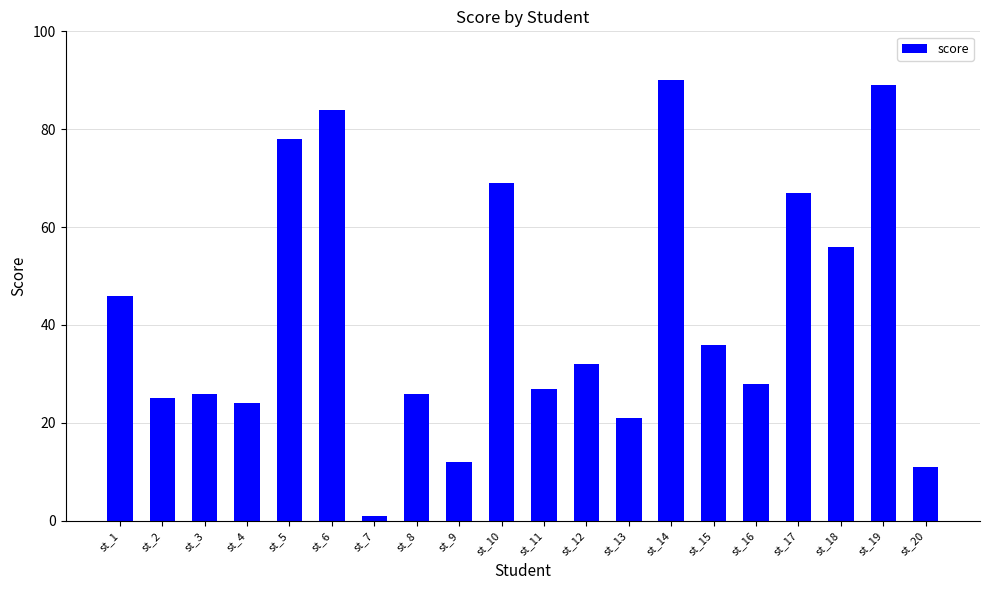

At which category does the chart reach its minimum across all series?

st_7